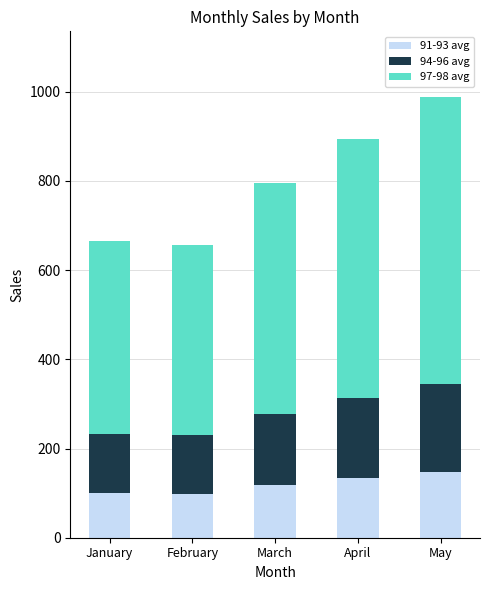

Is it true that 91-93 avg equals 134.1 at April?

True